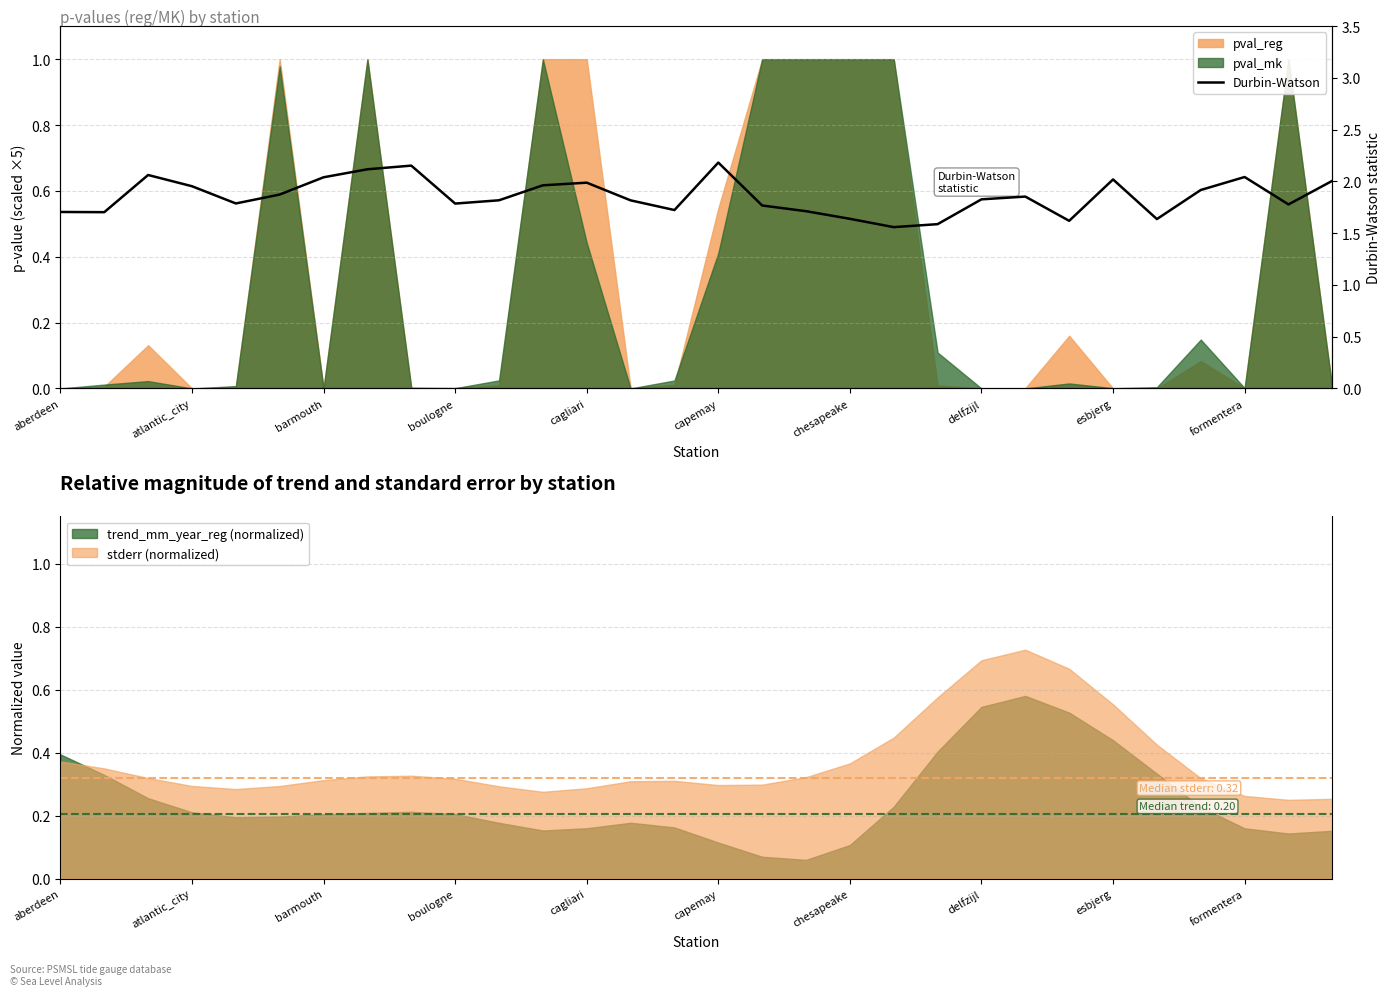

How many lines are shown in the chart?

1